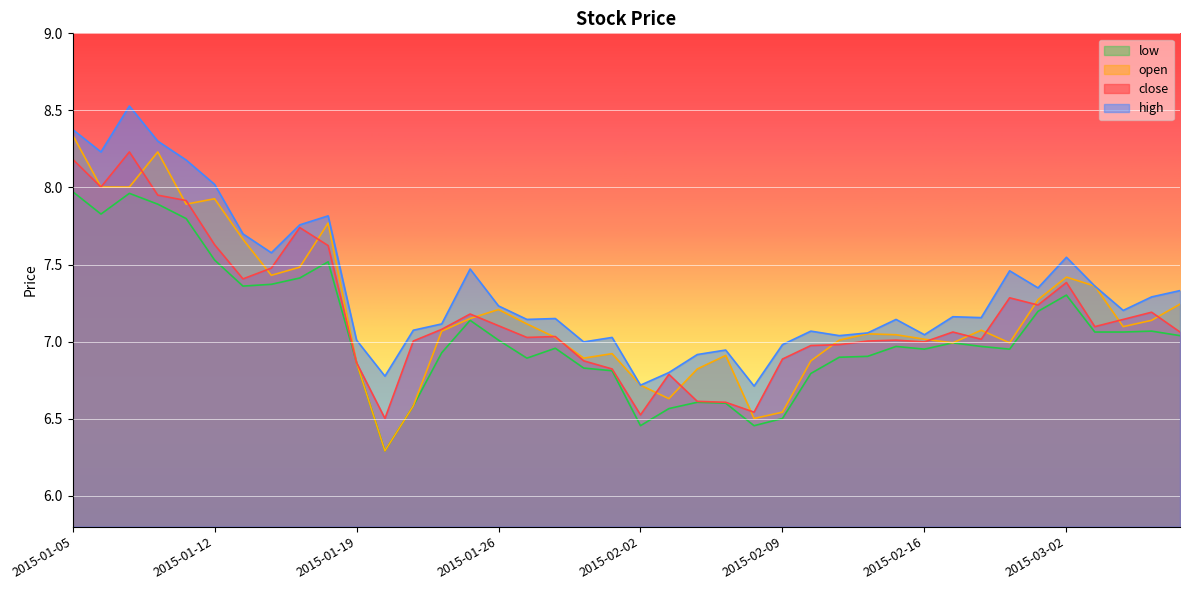

True or false: high and close cross at least once.

False